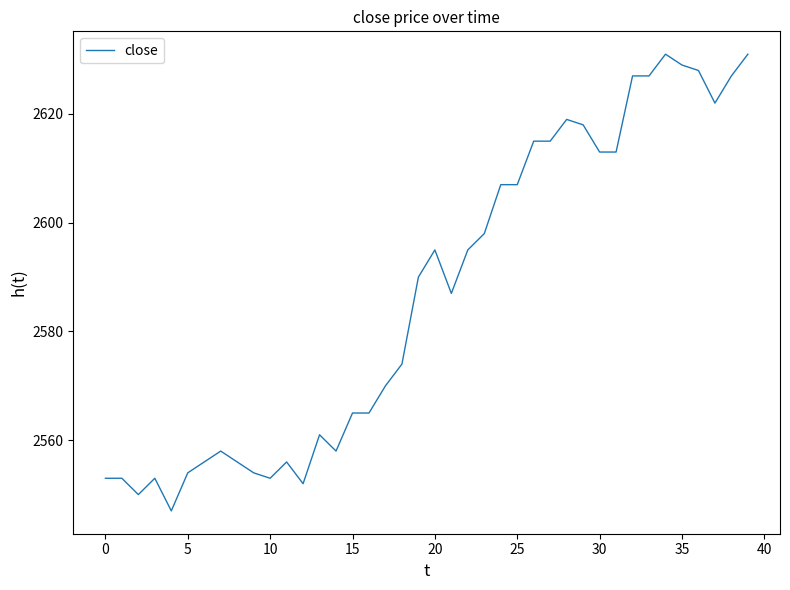

What is the maximum value shown in the chart?

2631